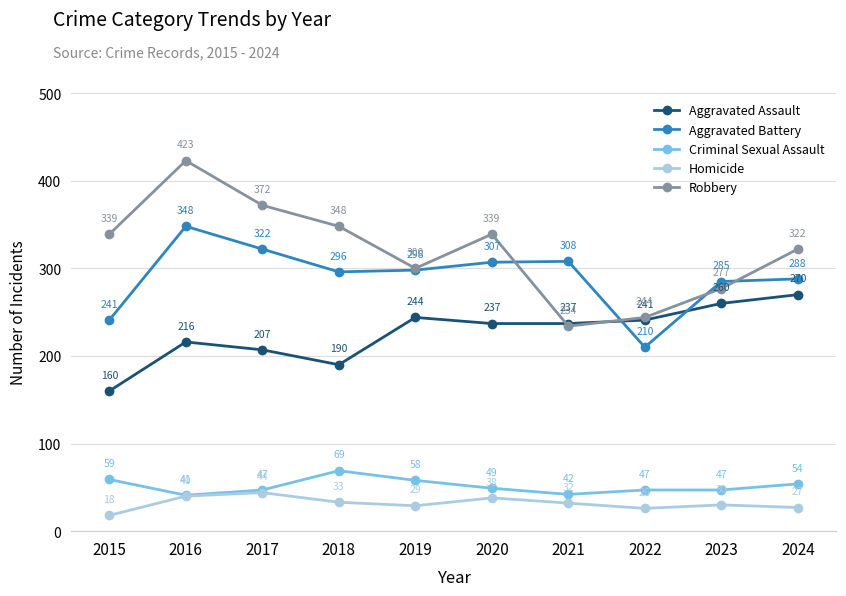

The value of Aggravated Assault at 2015 is 266. True or false?

False